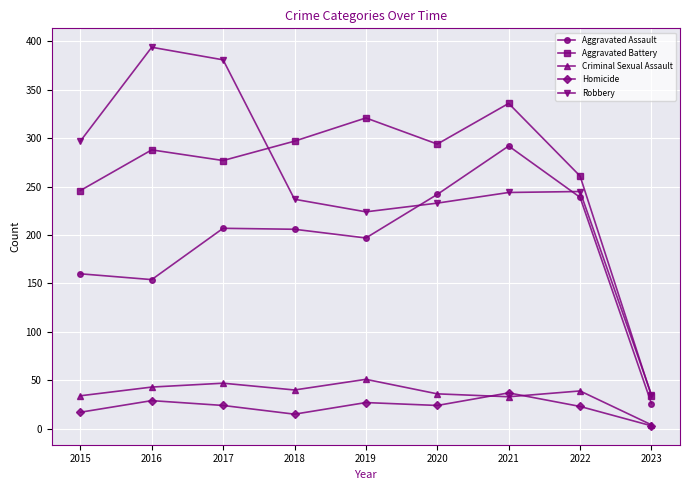

The value of Aggravated Battery at 2019 is 321. True or false?

True